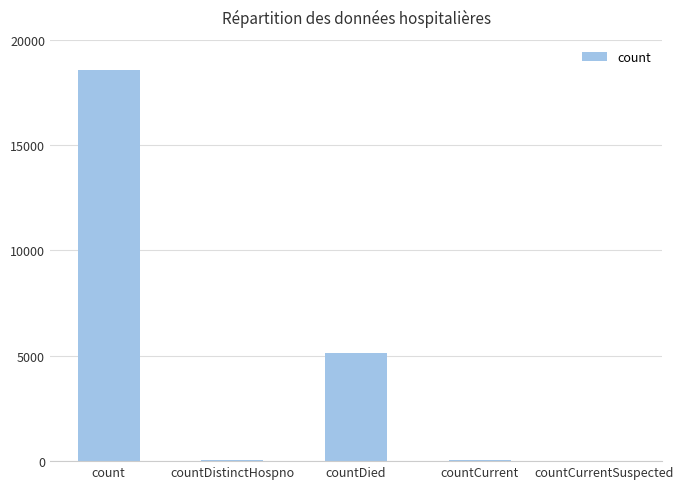

Which category has the highest value across all series?

count